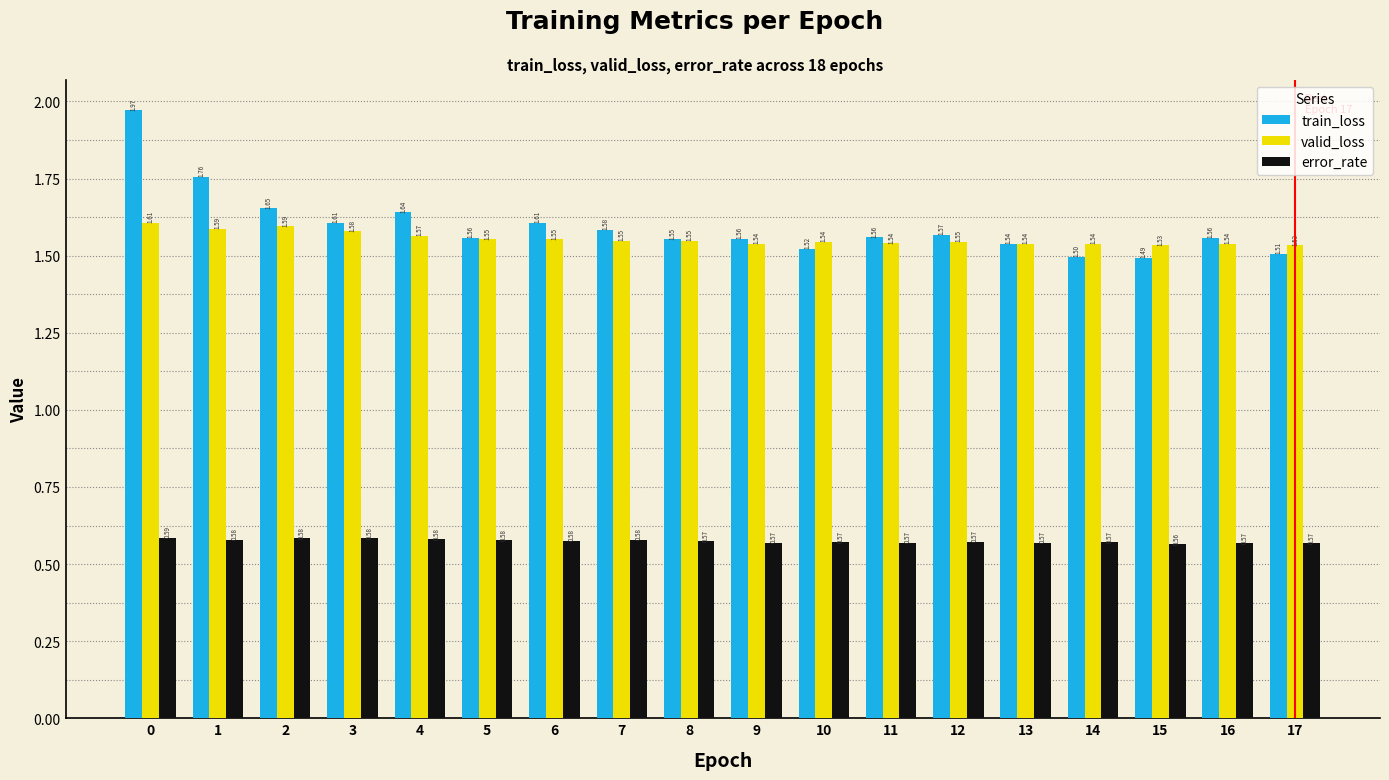

Which series has the widest spread of values?

train_loss